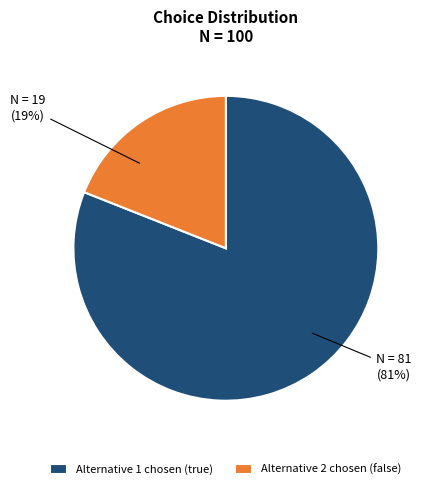

To the nearest percent, what is the difference between the largest and smallest slice percentages?

62%